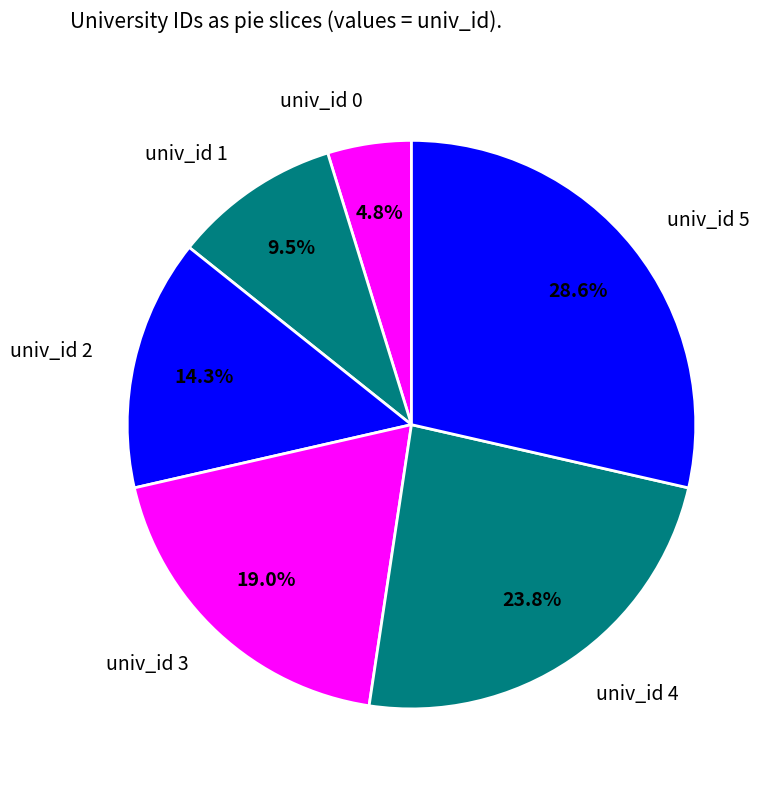

To the nearest percent, what is the average slice percentage?

17%